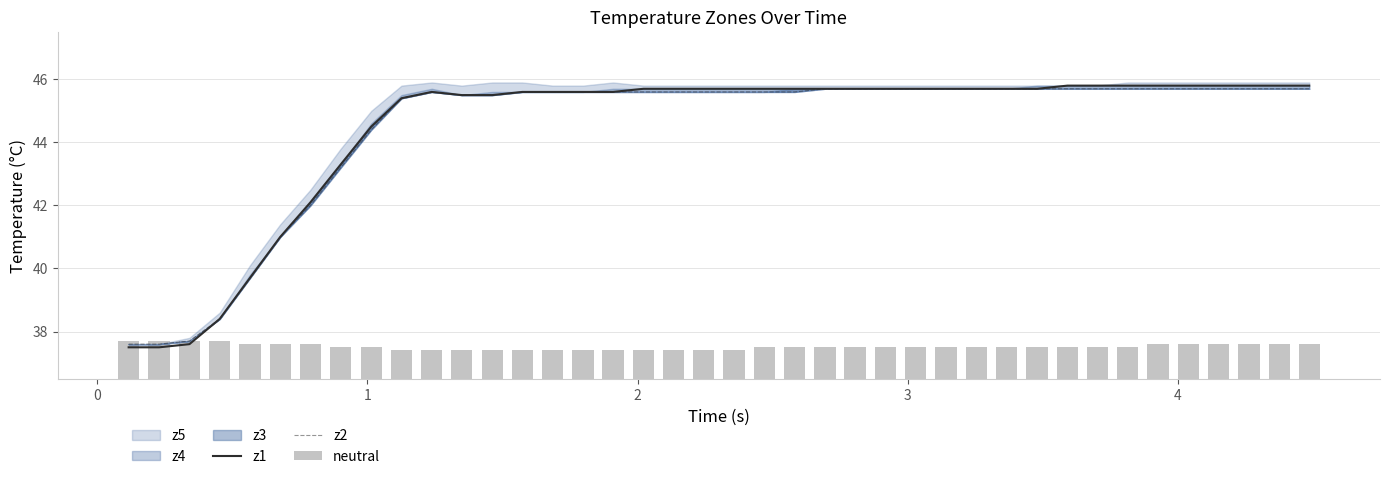

Count the number of categories in the chart.

40